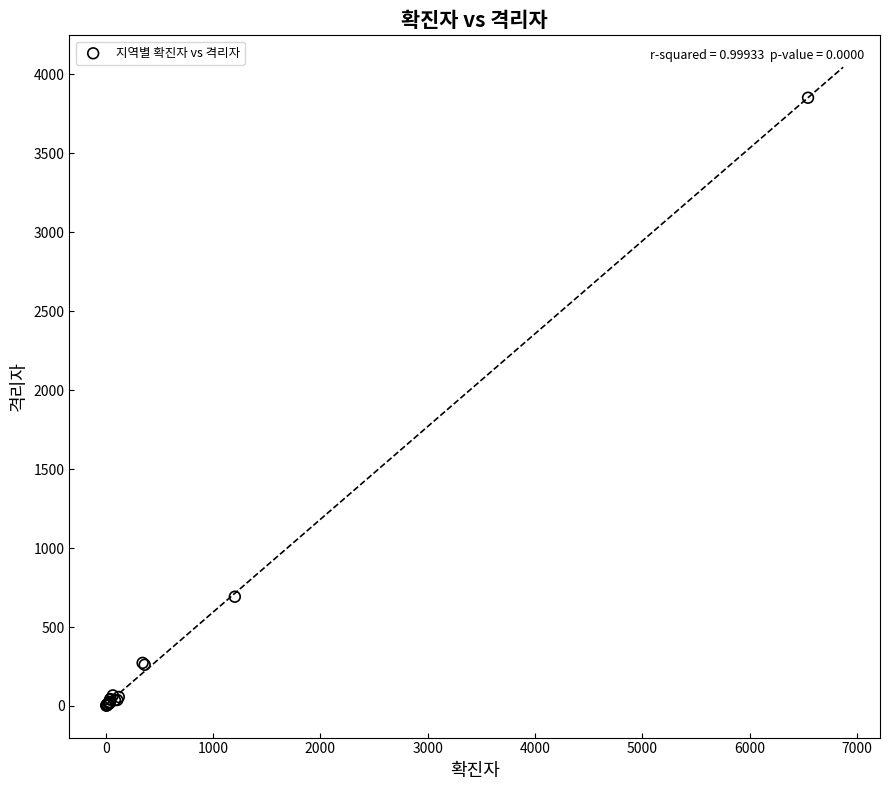

What Y value in the scatter plot is closest to 1927?

692